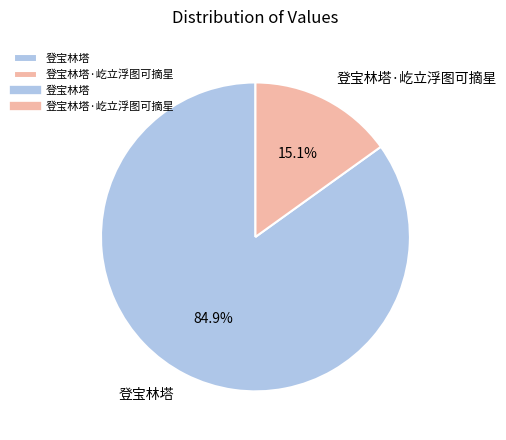

To the nearest percent, what portion does 登宝林塔·屹立浮图可摘星 represent?

15%